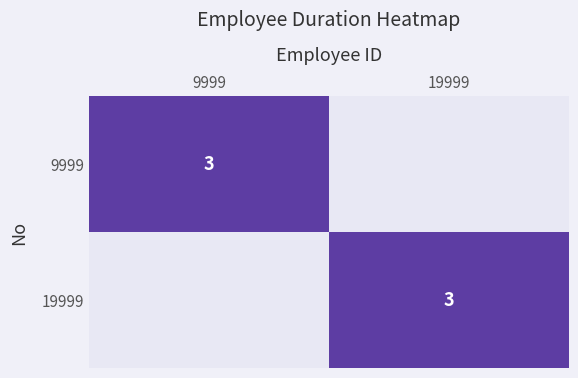

True or false: 19999 has a value of 3 at 19999.

True